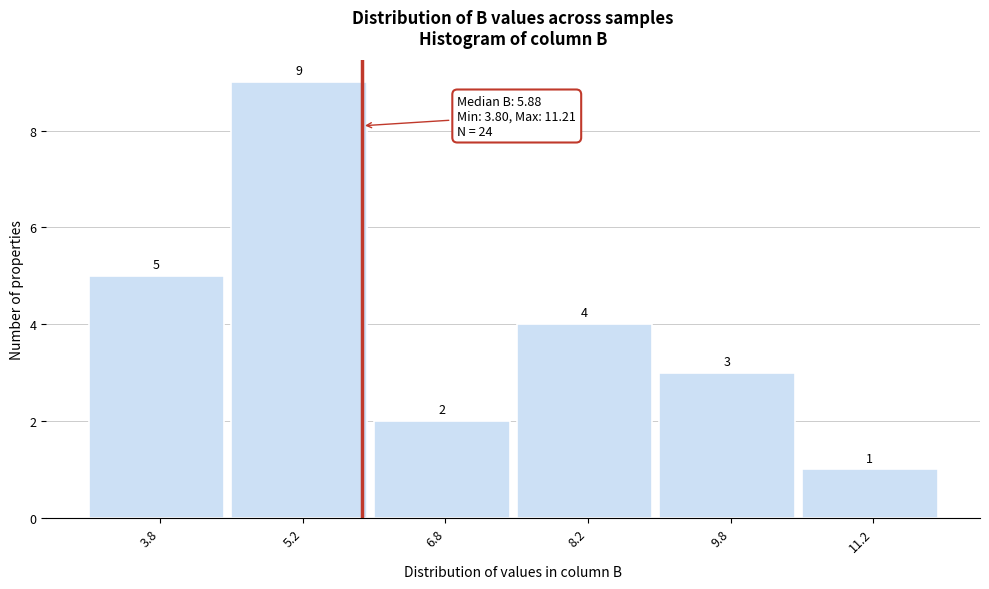

Over which range of the x-axis is the bar tallest?

4.5 to 6.0